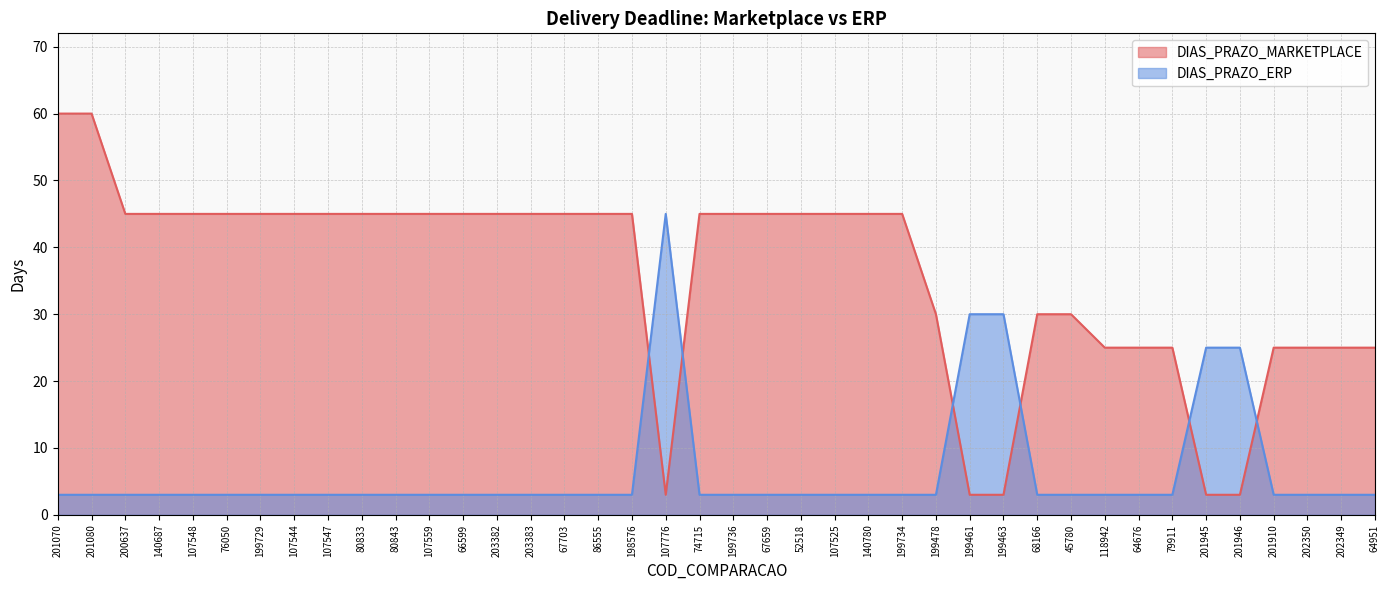

How many interior local valleys does the DIAS_PRAZO_MARKETPLACE series have?

1